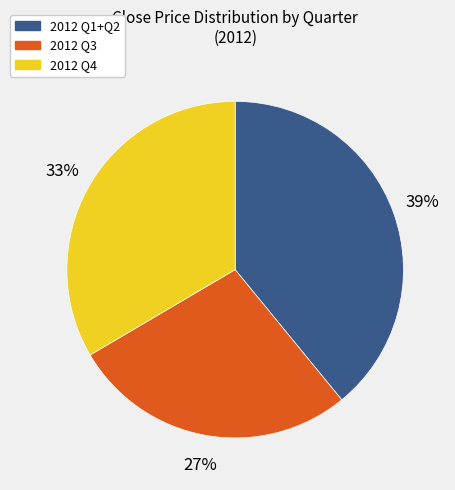

Is there a majority slice in this chart?

No